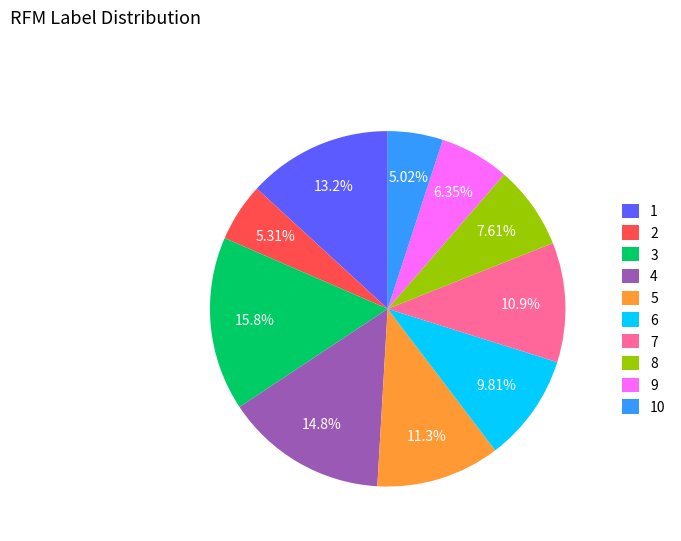

Does any single category account for the majority?

No